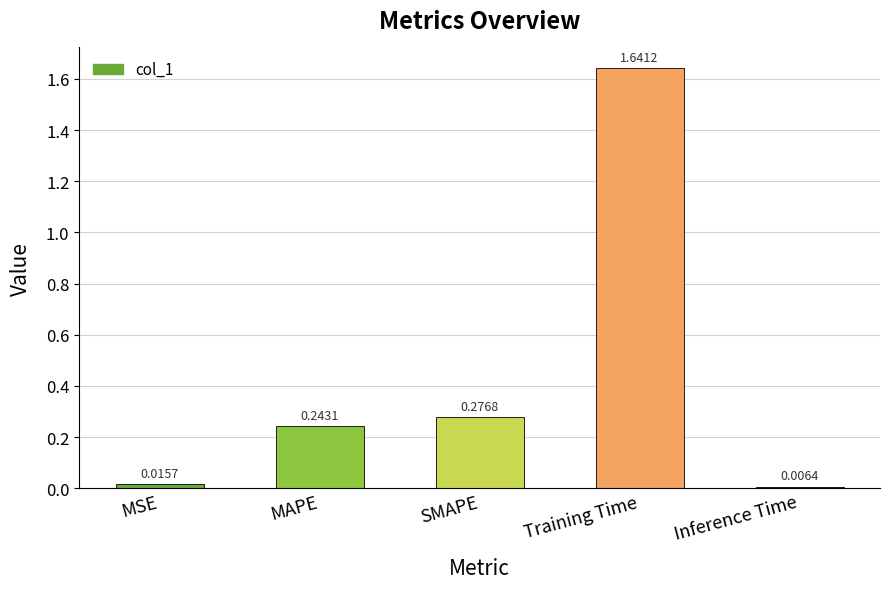

What is the change in value from MSE to SMAPE?

+0.3